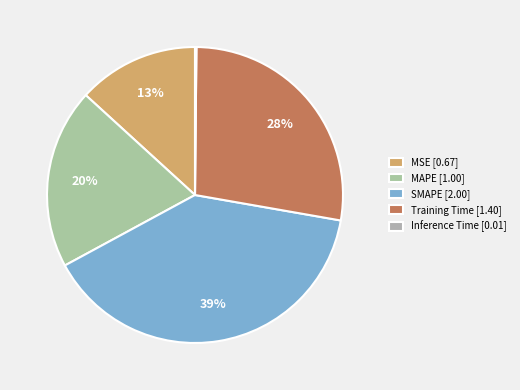

To the nearest percent, what is the difference between the SMAPE and MSE slice percentages?

26%